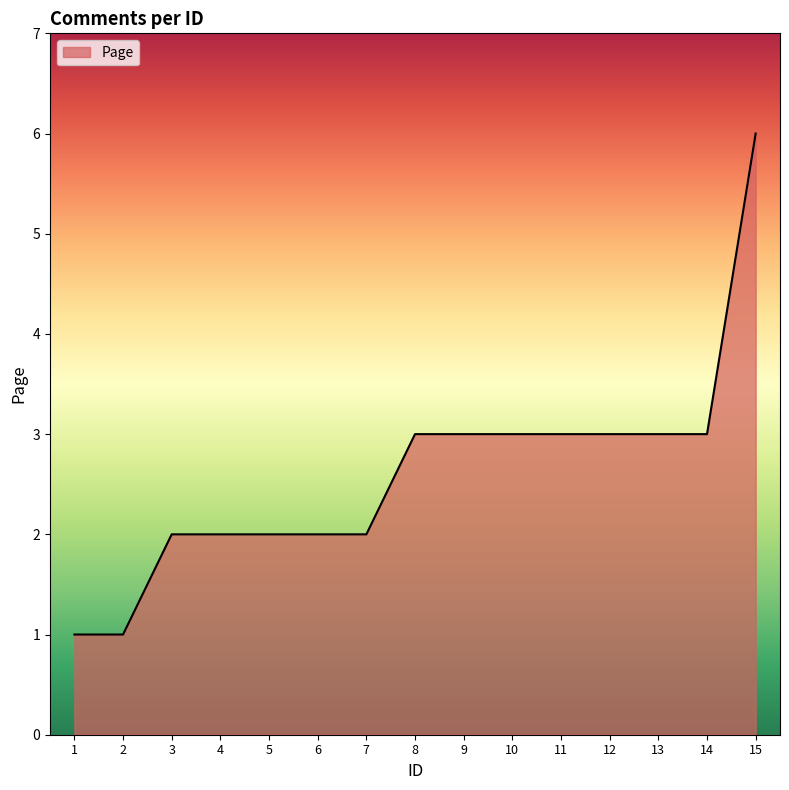

What is the change in value from 2 to 13?

+2